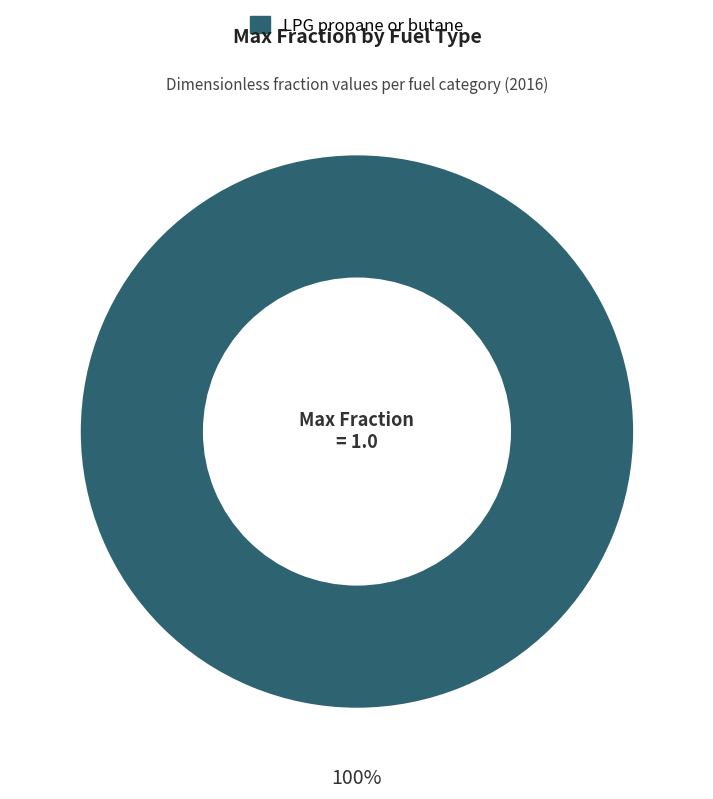

Is there any slice that represents more than half of the pie?

Yes